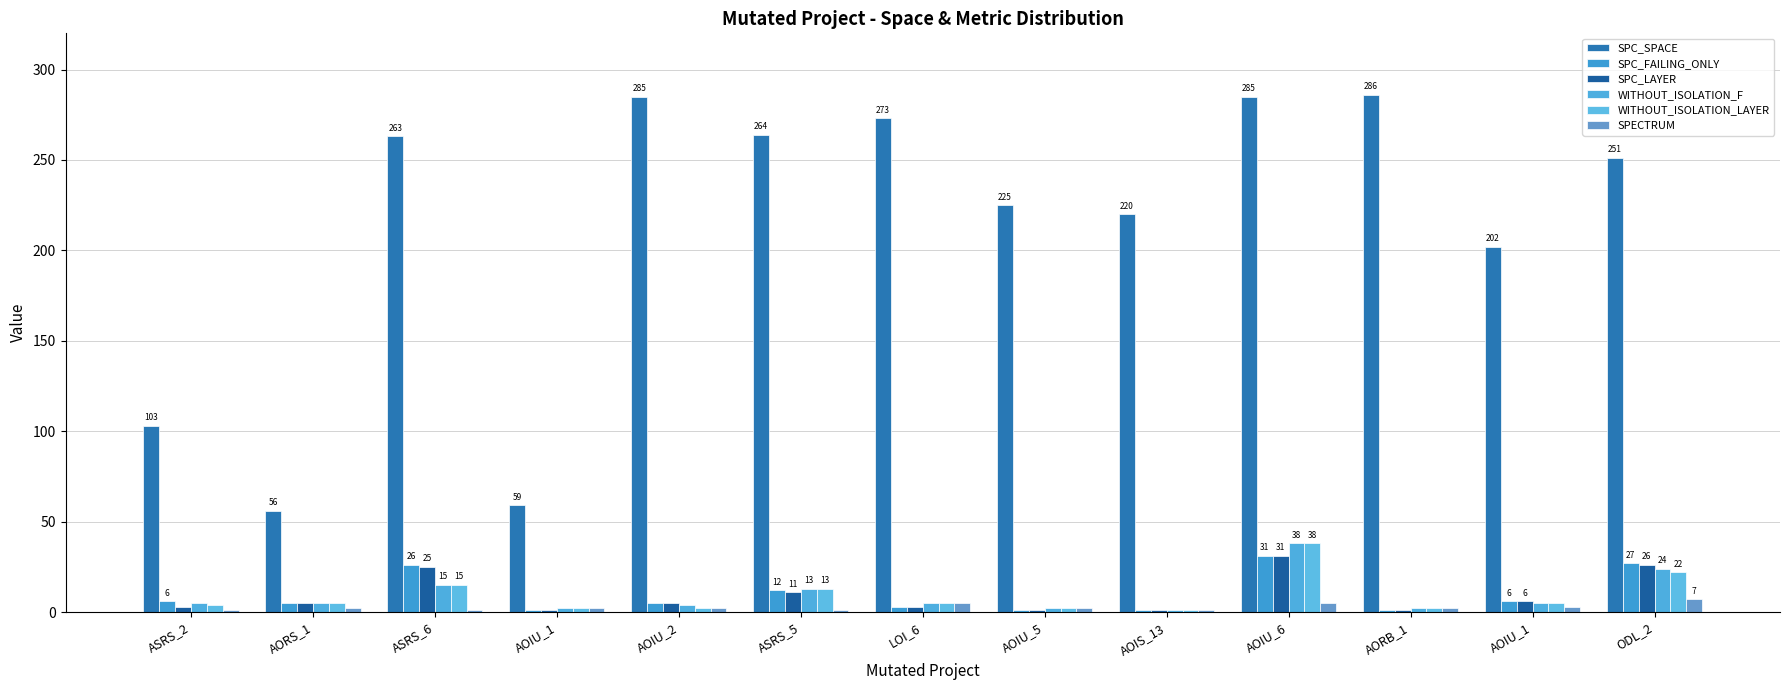

Count the number of data series in this chart.

6